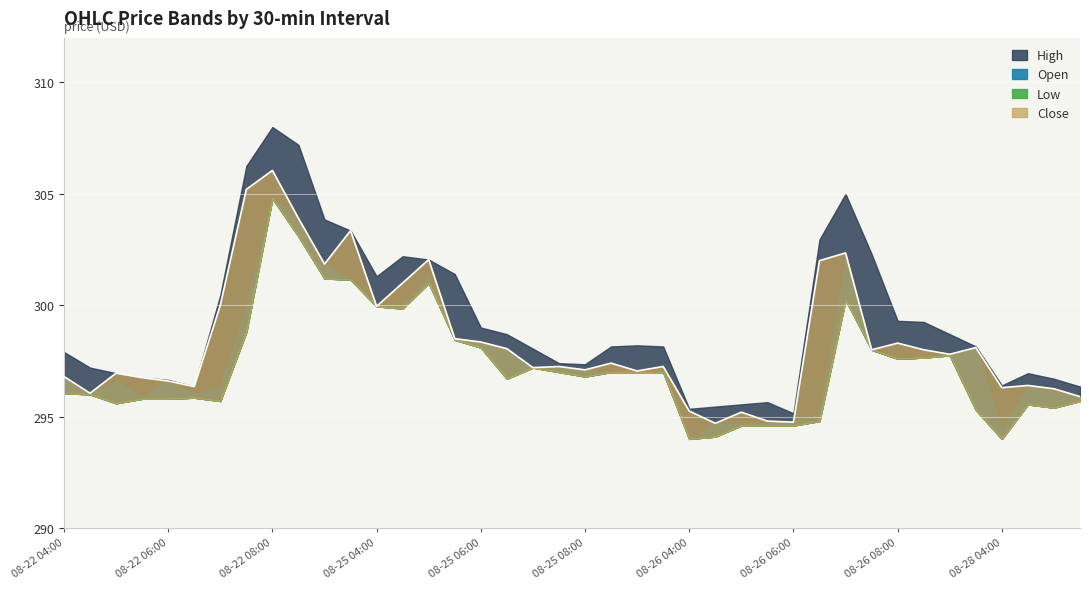

What is the average value of the Open series?

298.1